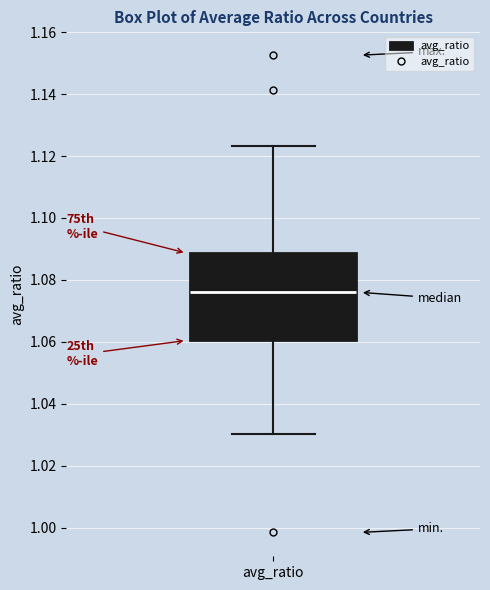

Where does the lower whisker of the box for avg_ratio end on the y-axis? The values are not printed on the chart, so give them approximately, as read against the axis.

1.030